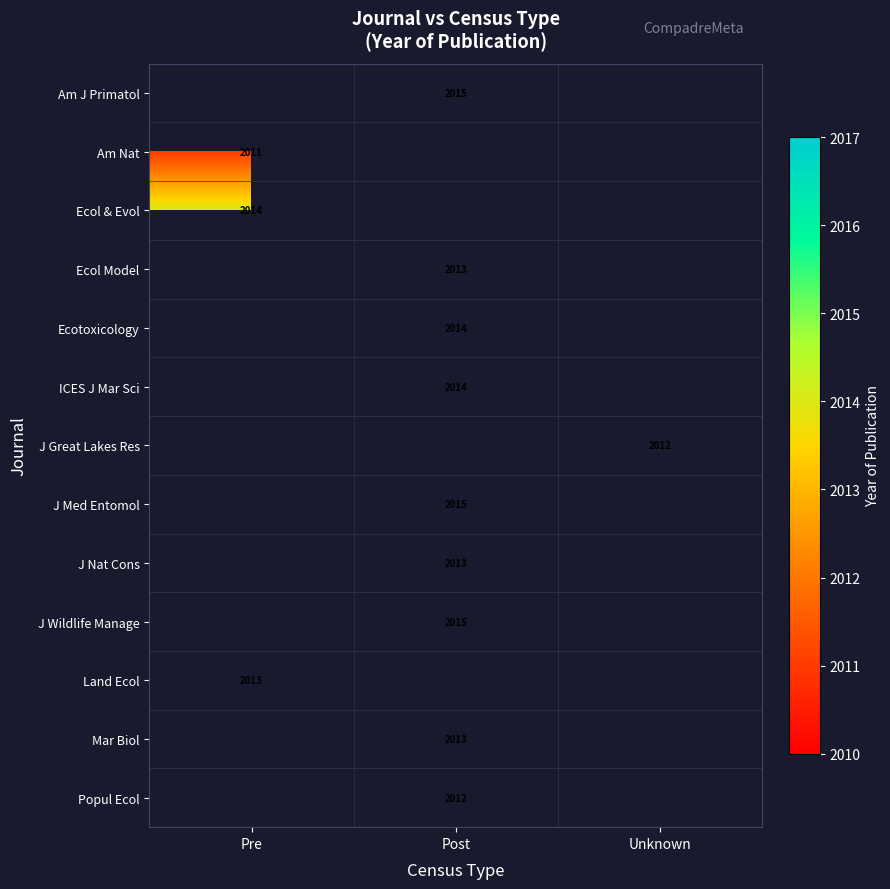

Count the number of data series in this chart.

13